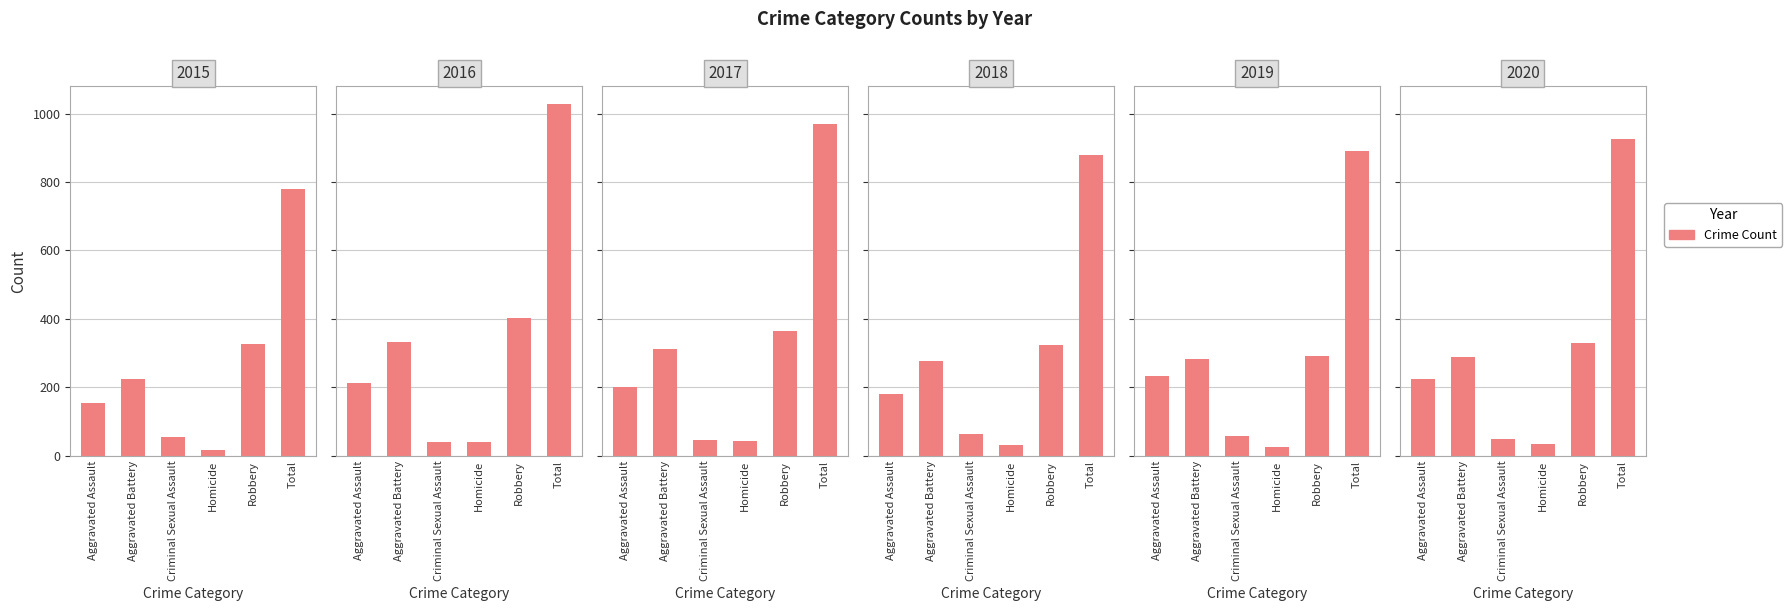

What is the change in value from Aggravated Battery to Robbery?

+103